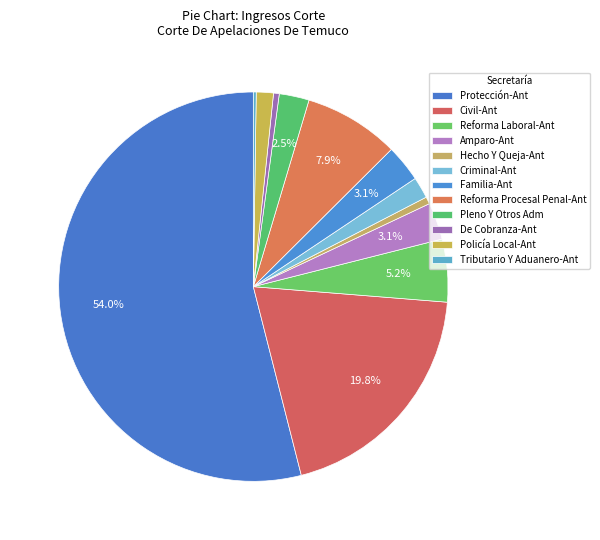

What is the ratio of the value at Tributario Y Aduanero-Ant to the value at Familia-Ant?

0.1